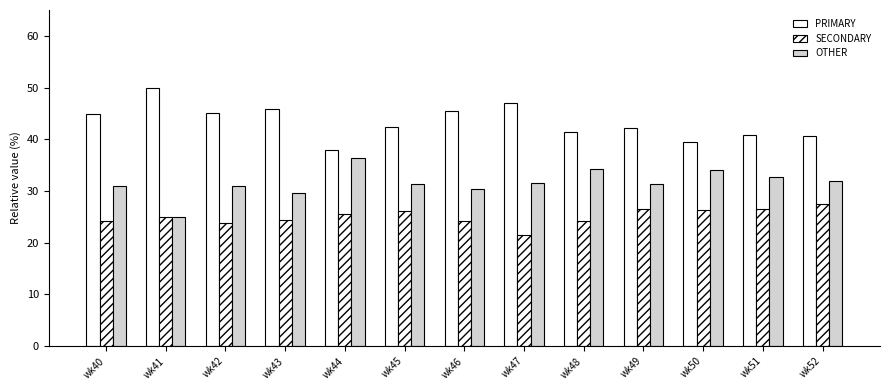

At how many categories does at least one series exceed 21?

13